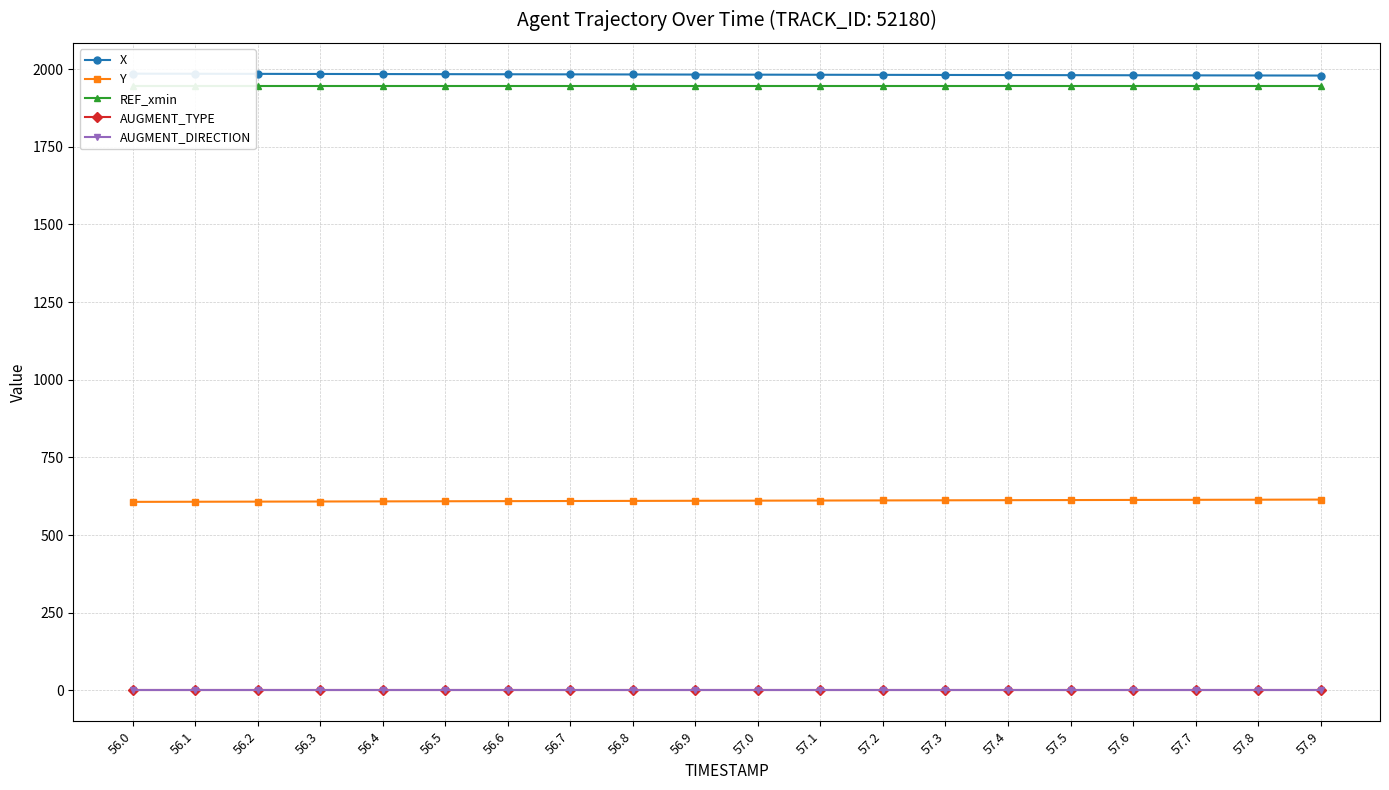

At which category is the sum across all series the highest?

57.9